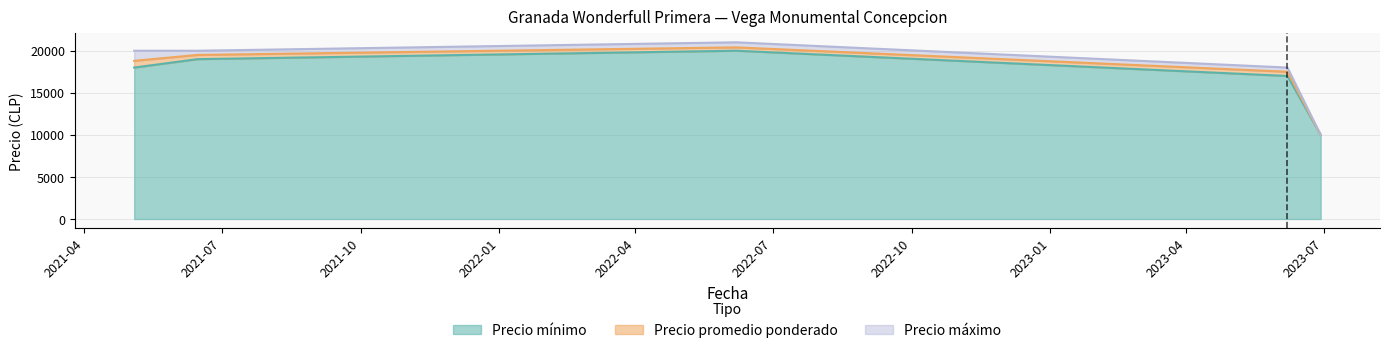

How many values in the Precio minimo series are below 18000?

2